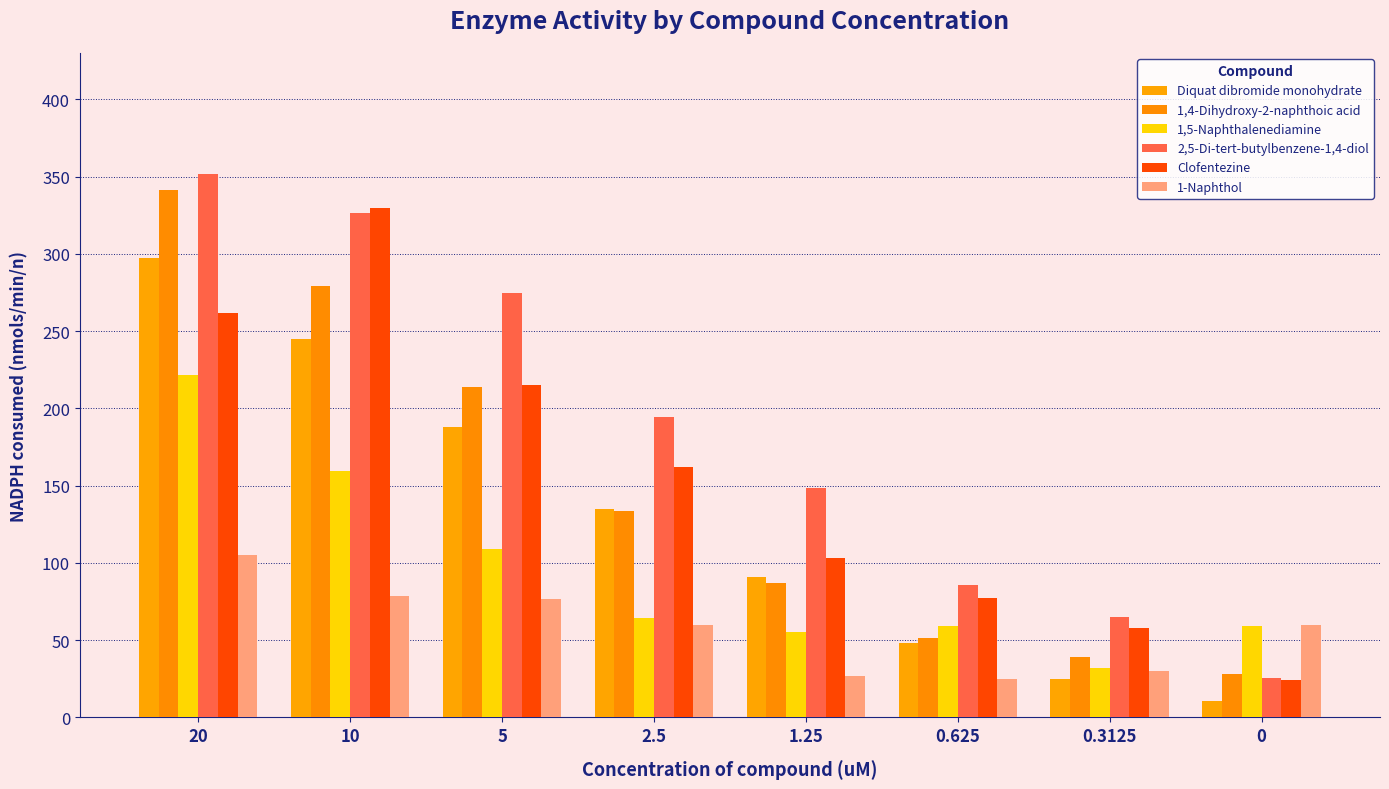

How many bars are there in each group?

6